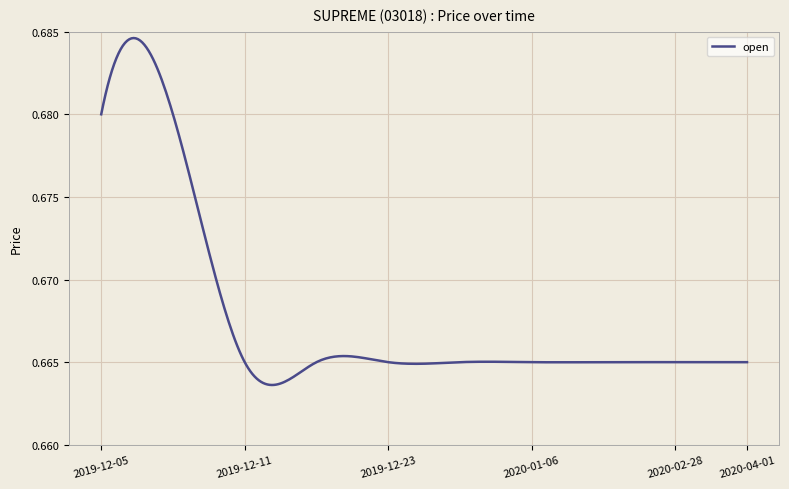

How many lines are shown in the chart?

1